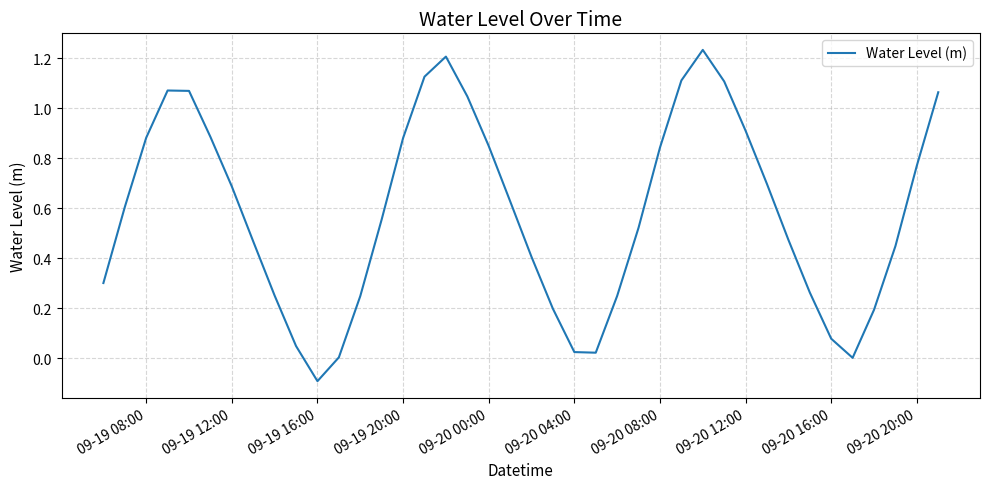

What is the difference between the maximum and minimum values?

1.3